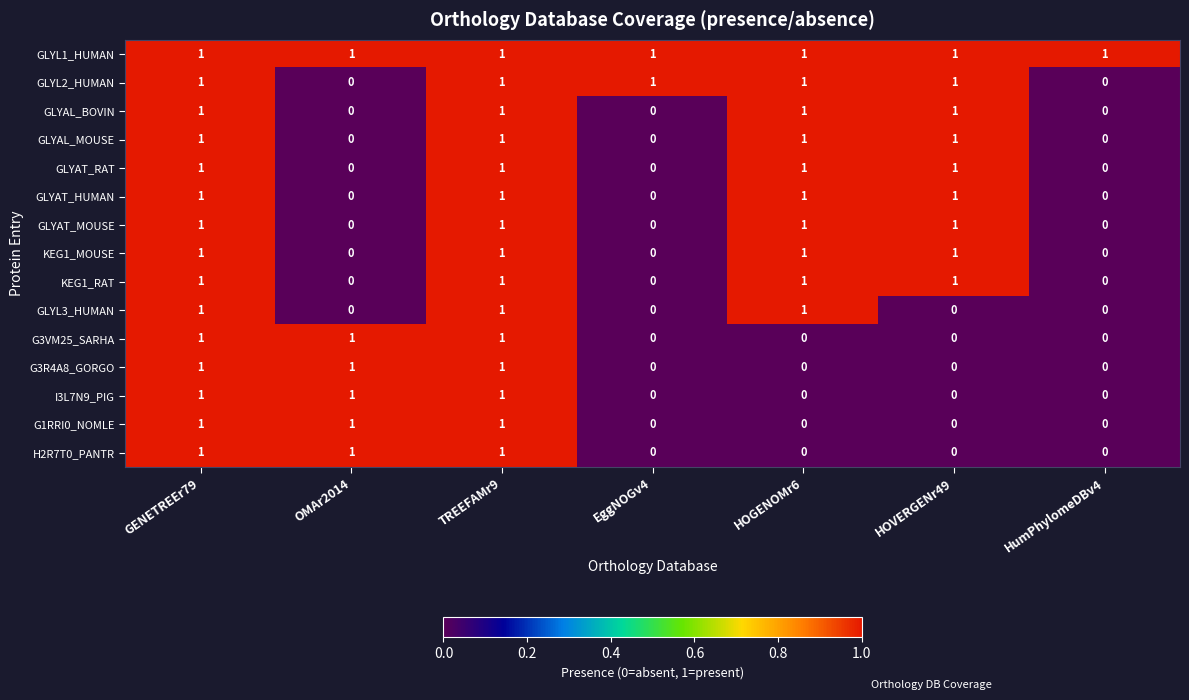

Which series has the largest total across all categories?

GLYL1_HUMAN